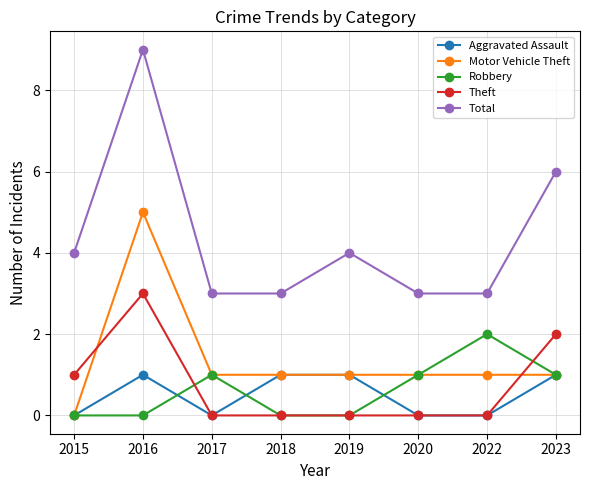

Does the chart have visible grid lines?

Yes